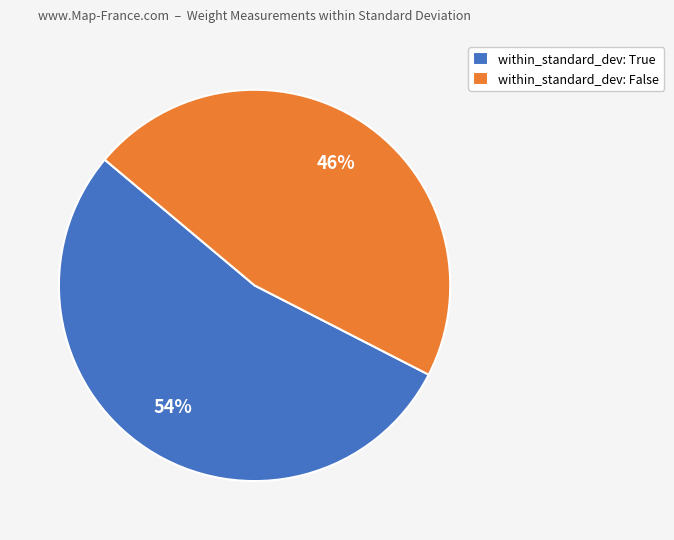

To the nearest percent, what is the combined percentage of within_standard_dev: False and within_standard_dev: True?

100%